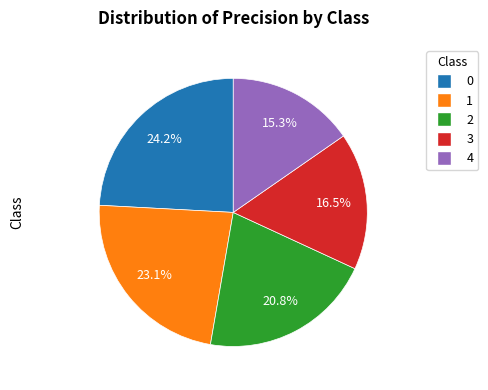

Count the number of slices in the pie.

5